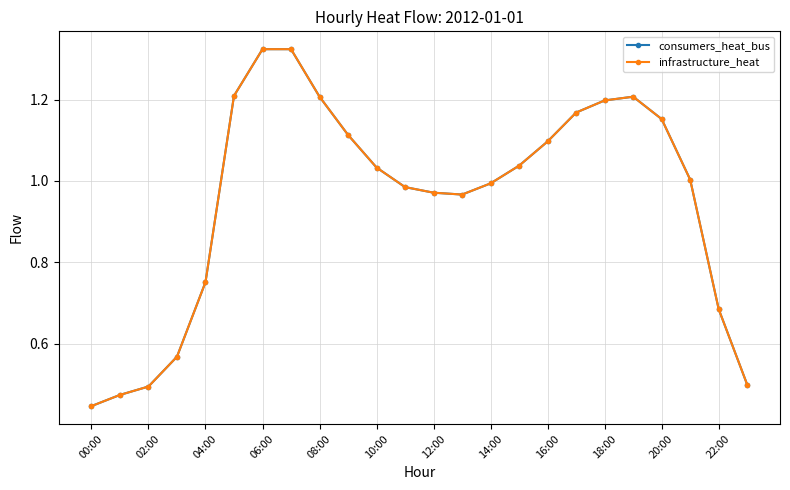

True or false: infrastructure_heat and consumers_heat_bus cross at least once.

False